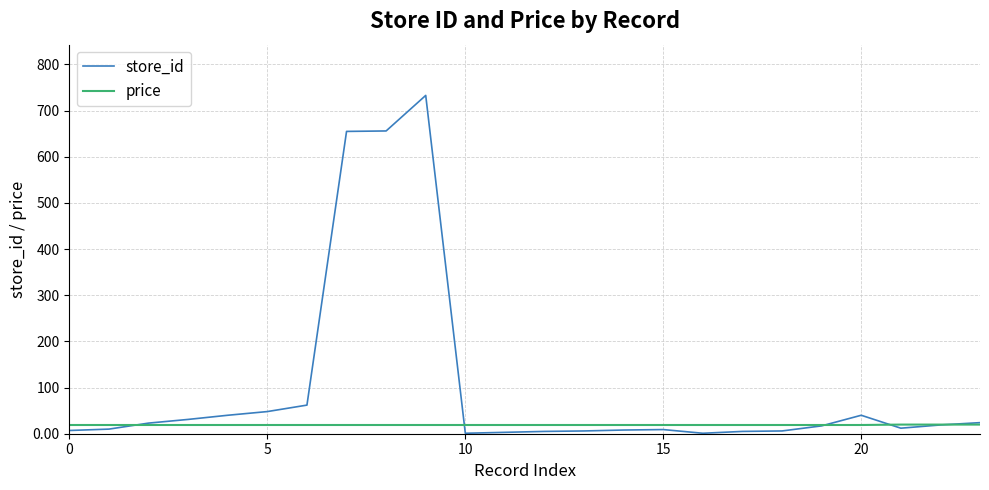

What are all the series names shown in the legend?

store_id, price